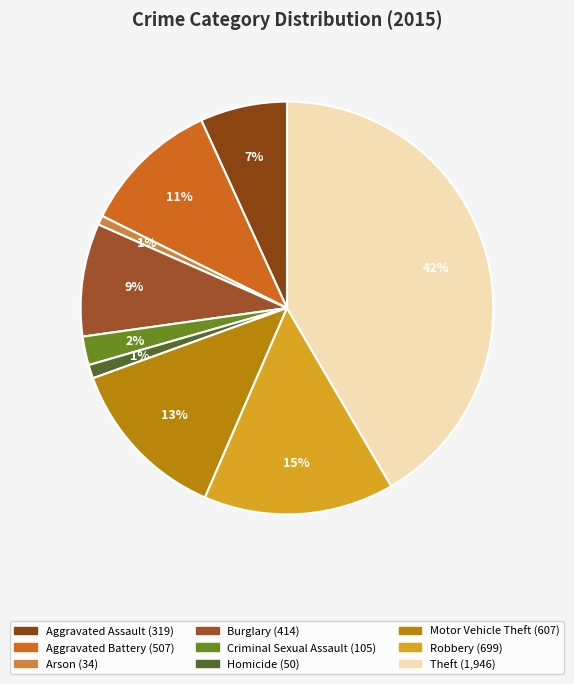

To the nearest percent, what portion does Arson represent?

1%